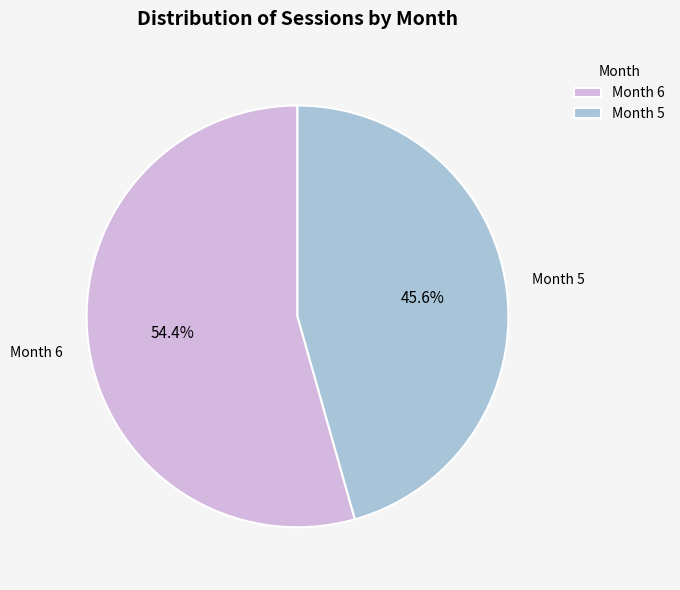

Approximately how many times larger is the value at Month 5 compared to Month 6?

0.8